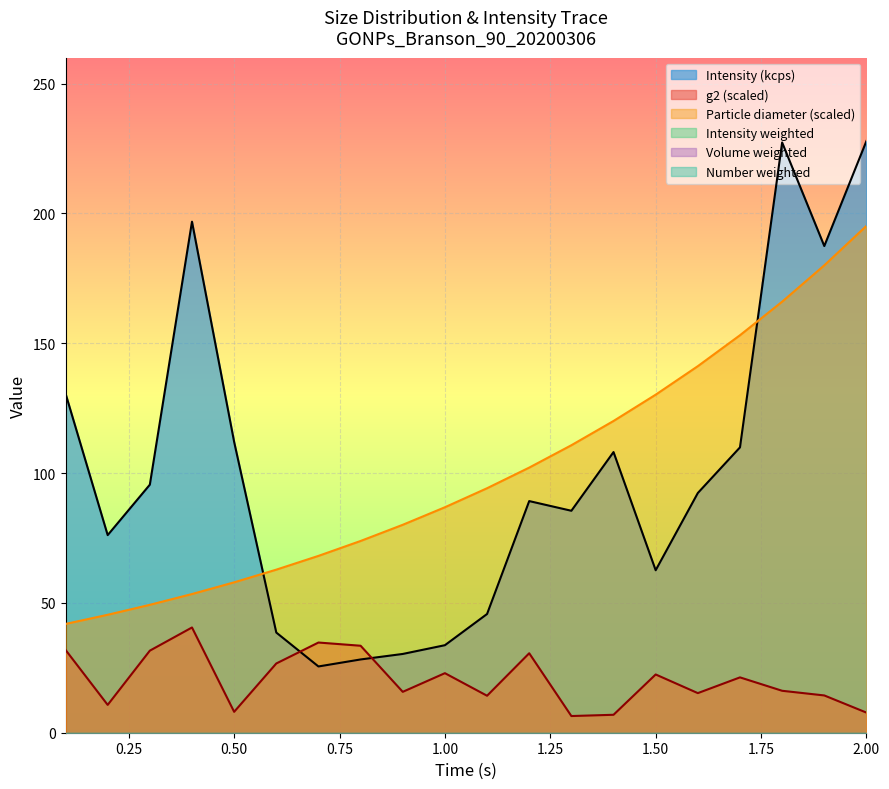

Rank the series at 1.3 from lowest to highest value.

g2, Intensity (kcps), Particle diameter